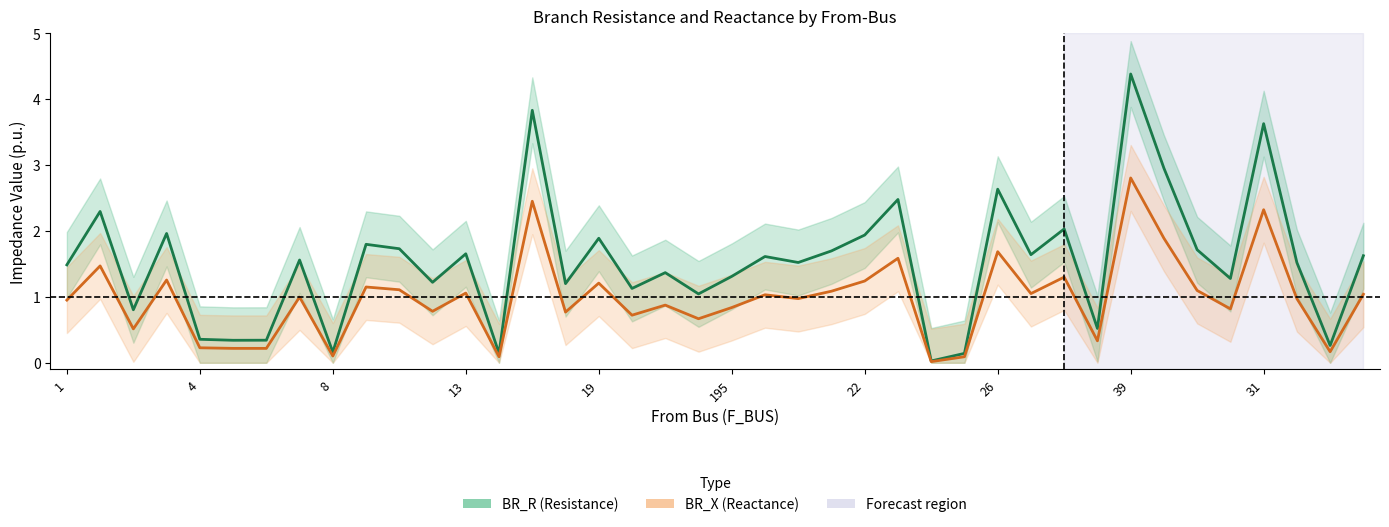

What is the difference between the BR_X values at 11 and 28?

0.9